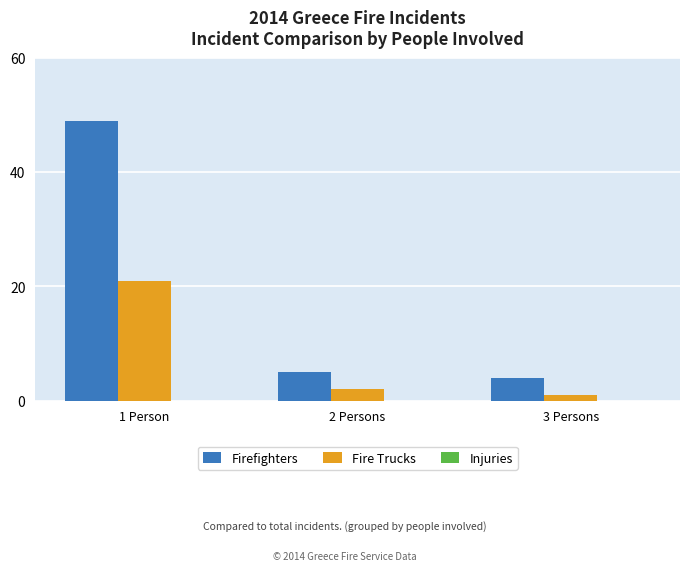

Which category has the lowest value in the Firefighters series?

3 Persons